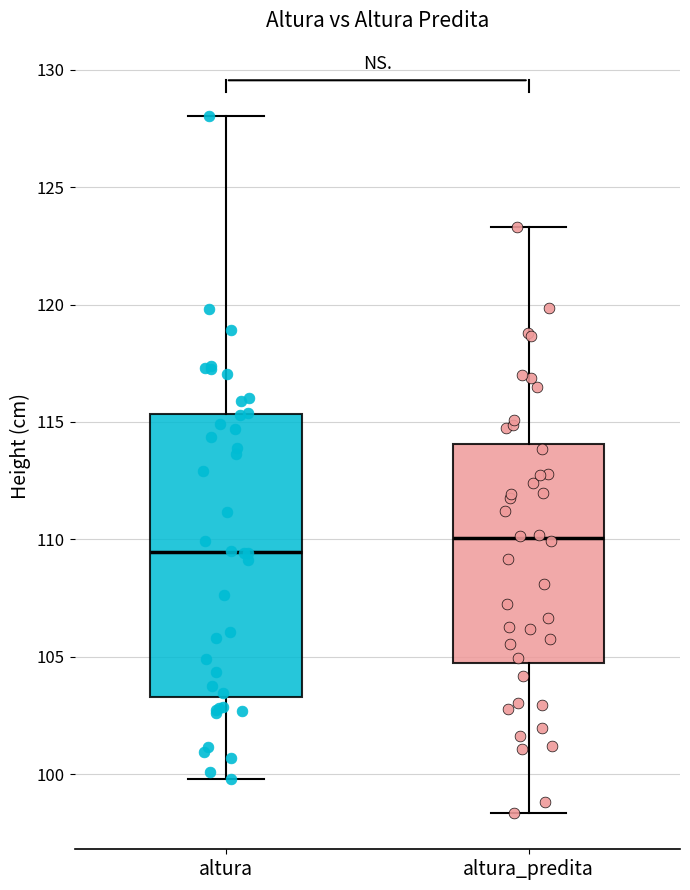

Which box is the tallest, from its lower edge to its upper edge?

altura